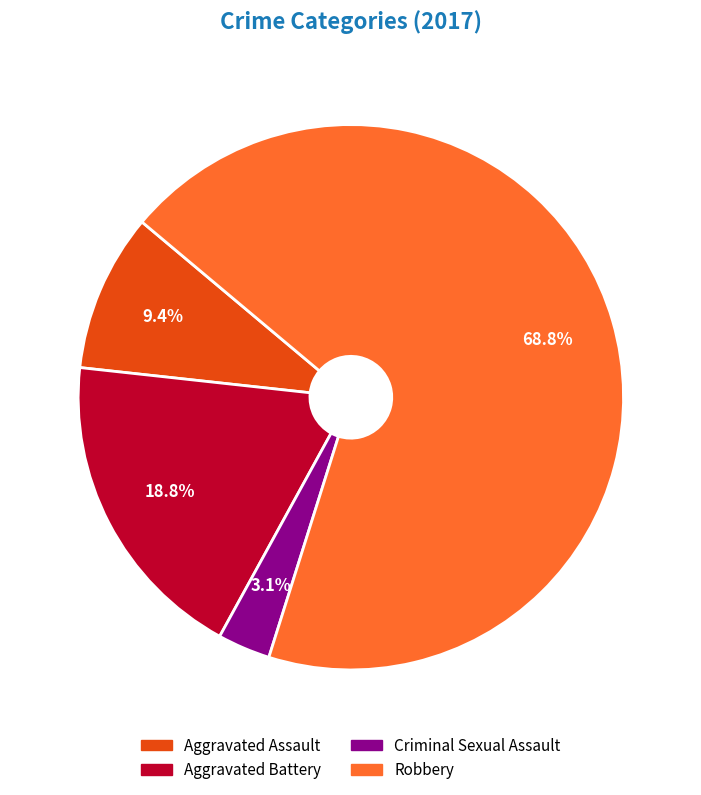

To the nearest percent, what is the difference between the Robbery and Aggravated Battery slice percentages?

50%